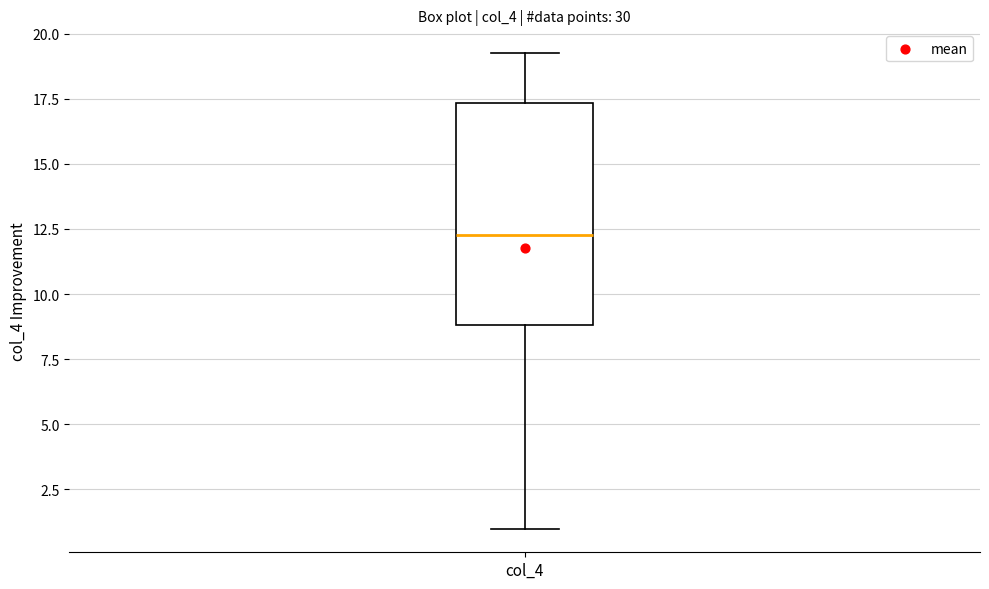

Transcribe this box plot: give where the median line is, the range the box spans, and where the two whiskers end, as read against the y-axis. The values are not printed on the chart, so give them approximately, as read against the axis.

median 12.5, box 9.0 to 17.5, whiskers 1.0 to 19.5